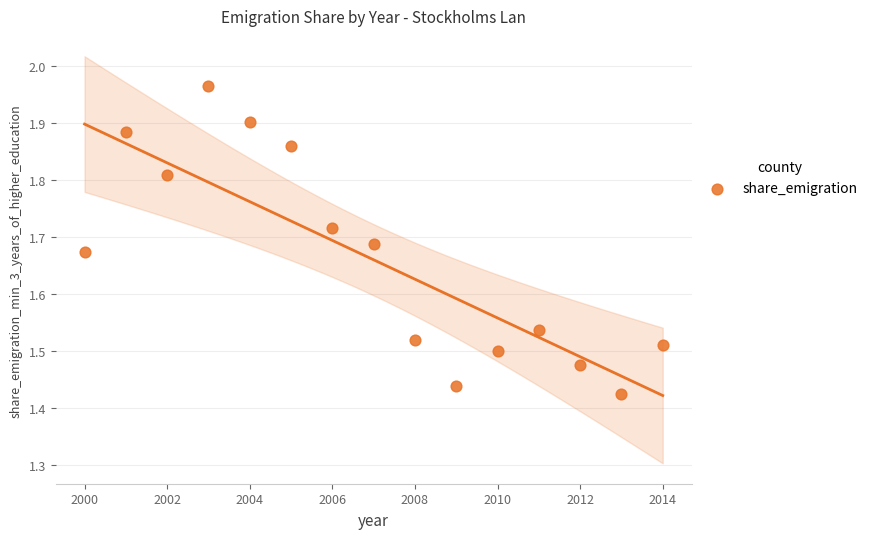

What is the range of X values (max minus min)?

14.0